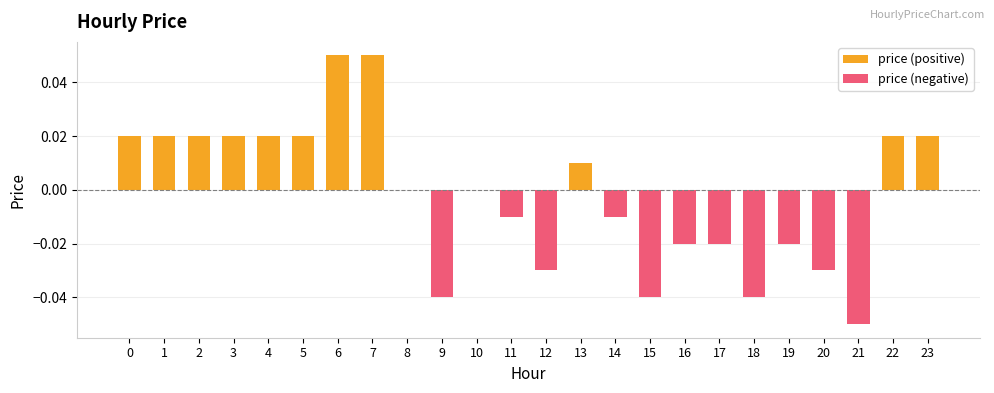

Rank the series at 19 from highest to lowest value.

price (positive), price (negative)